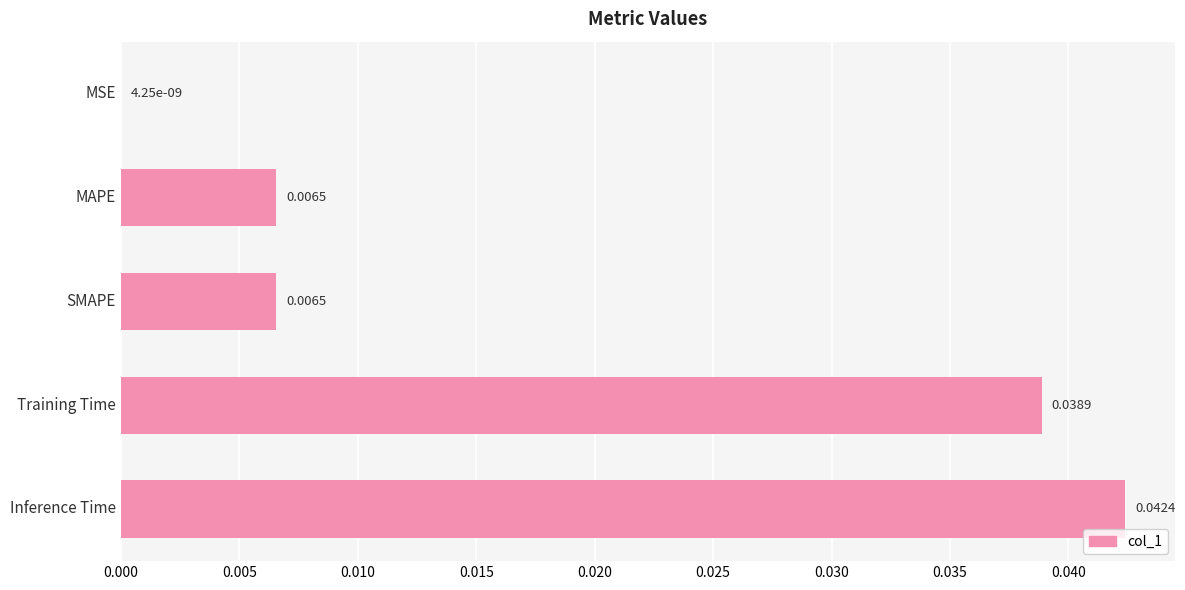

Between Inference Time and Training Time, which is larger?

Inference Time